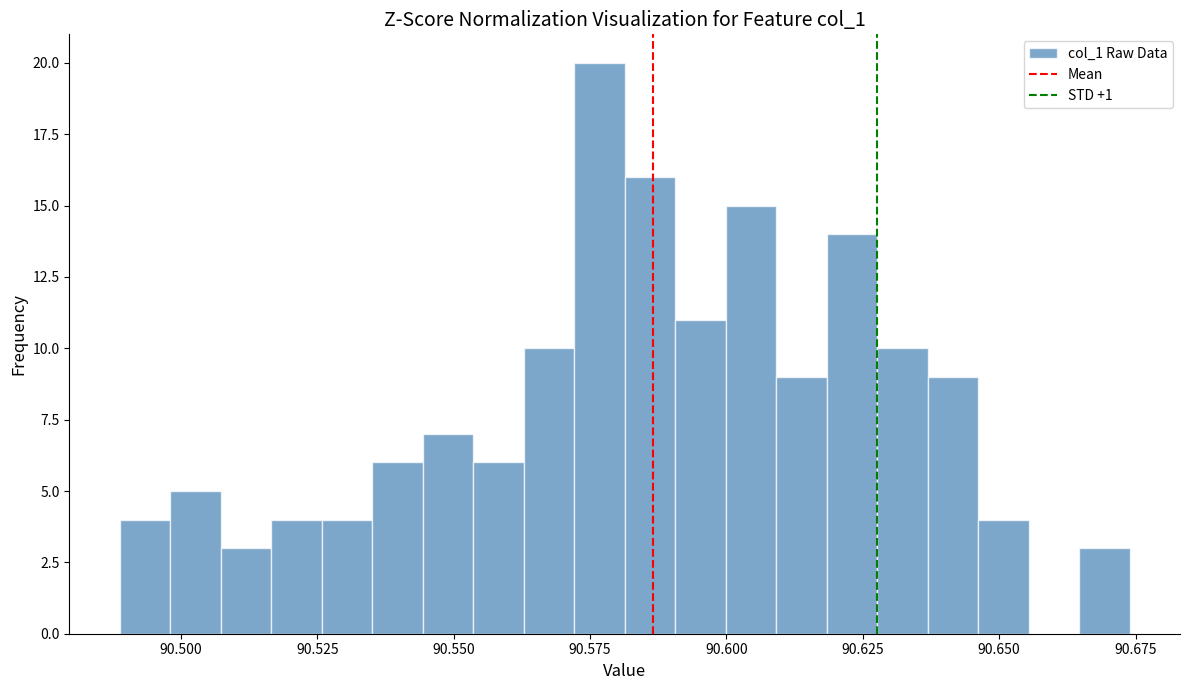

Around what value on the x-axis is the tallest bar? Give the approximate position of its centre, as read against the axis.

90.575